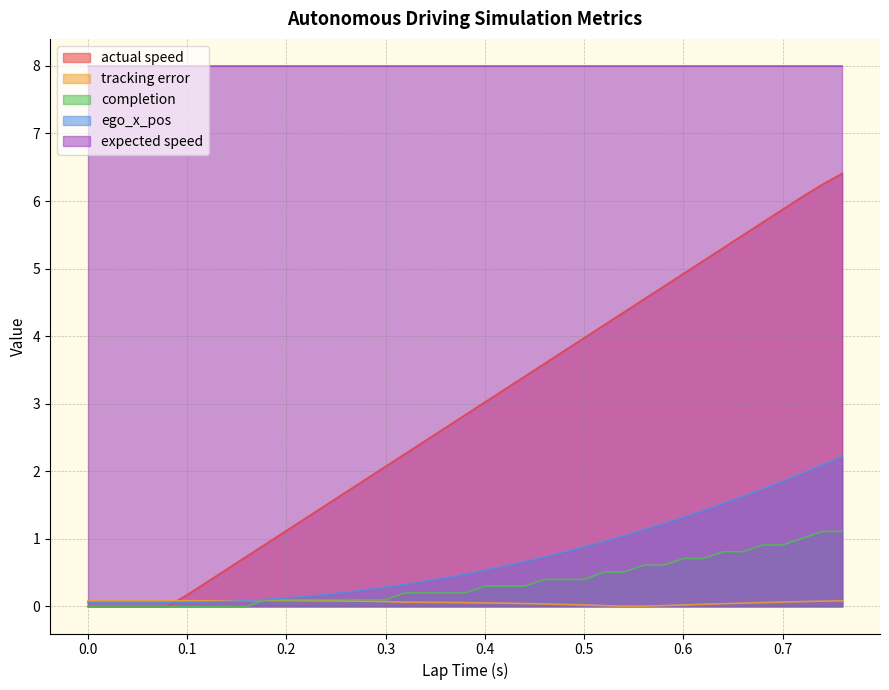

Which series changed the most between 0.18 and 0.22?

actual speed